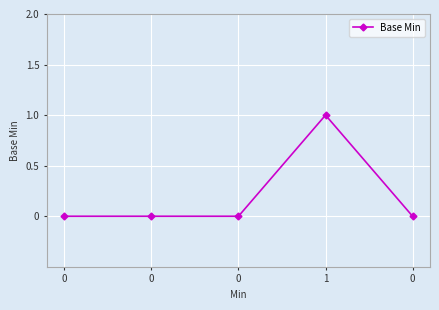

How many categories are shown in the chart?

5